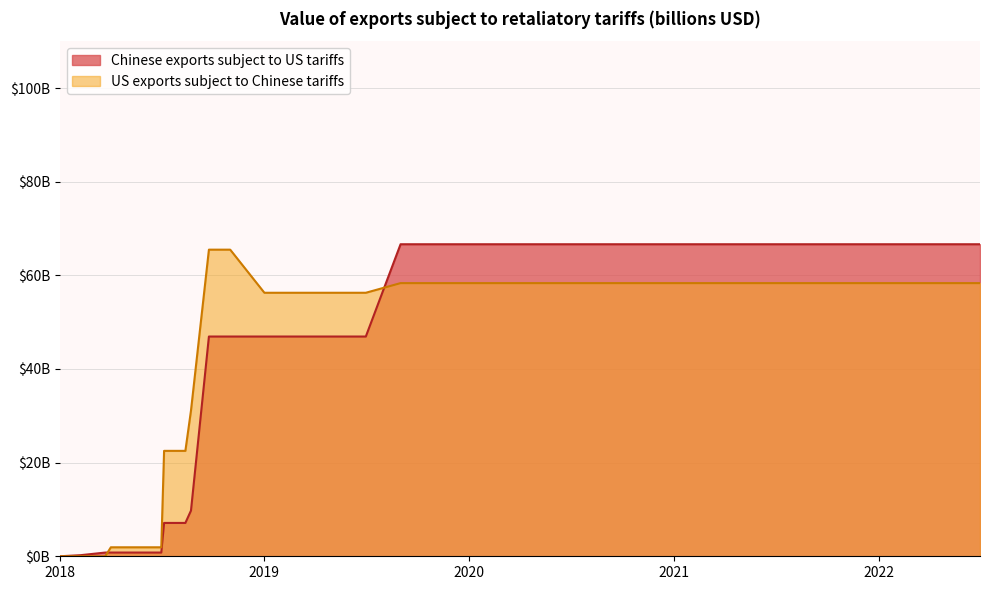

What is the average value of the US exports subject to Chinese tariffs series?

45.9